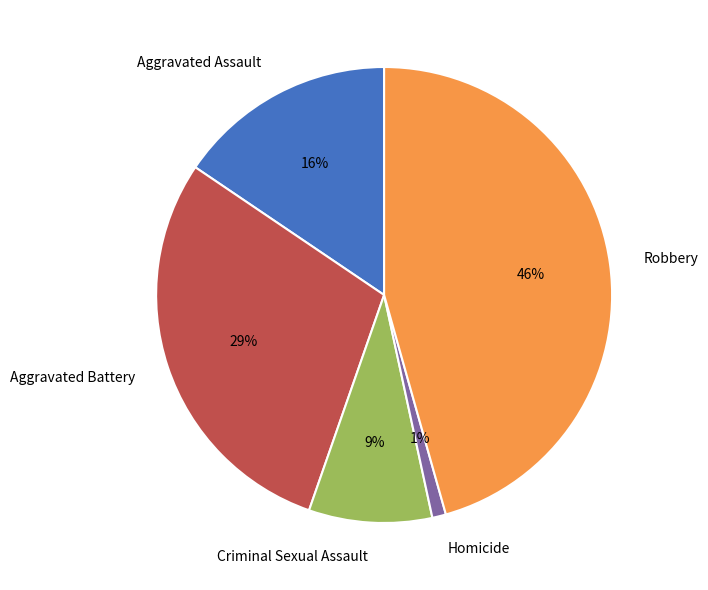

To the nearest percent, what is the combined percentage of Criminal Sexual Assault and Aggravated Battery?

38%